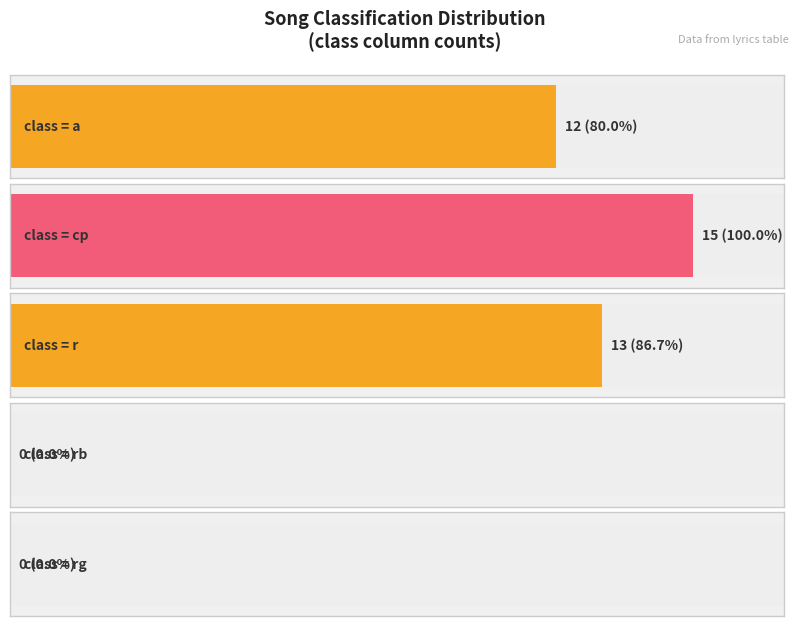

Does the chart contain any negative values?

No